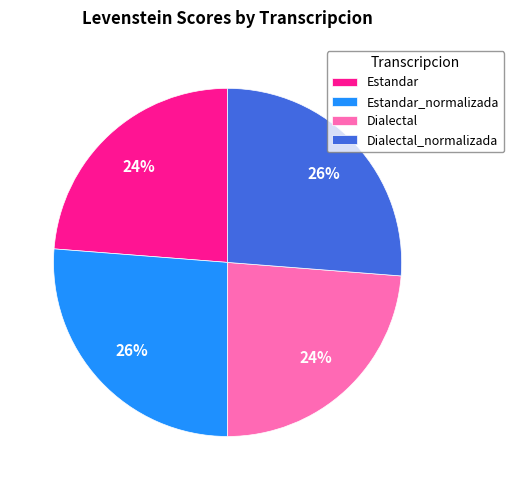

True or false: Dialectal accounts for 13% of the total.

False